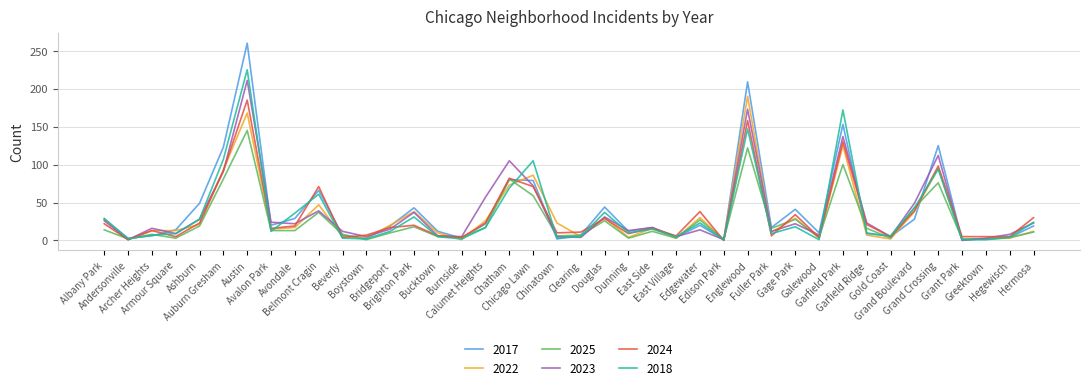

Is this an area chart (filled region under the line)?

No